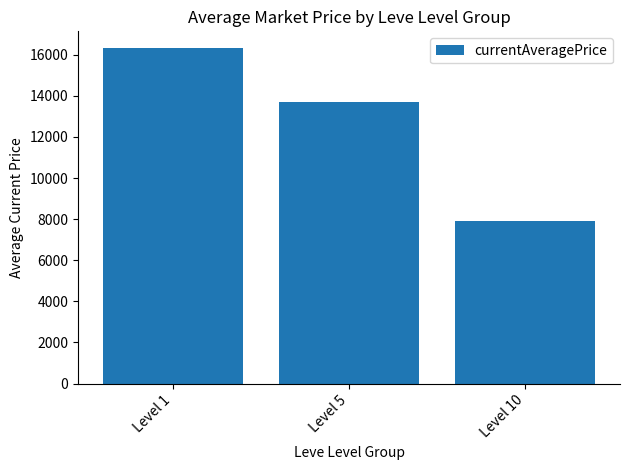

What is the ratio of the value at Level 10 to the value at Level 5?

0.6